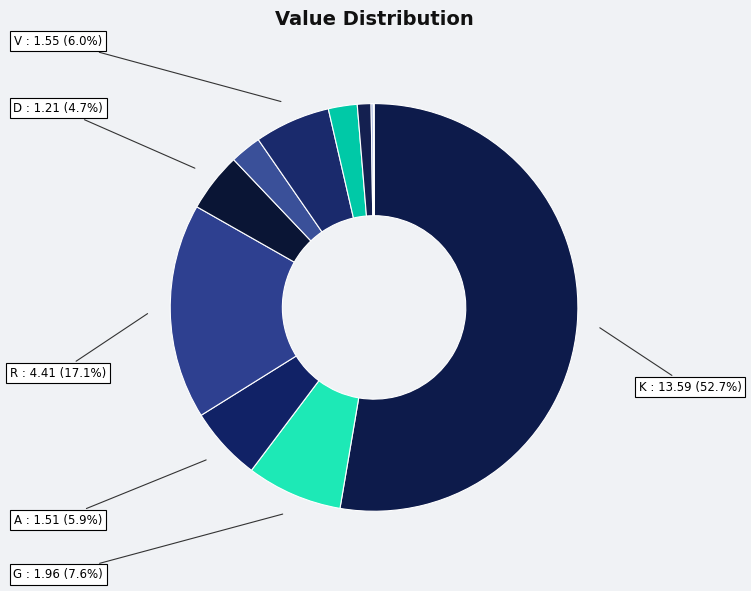

To the nearest percent, what is the average slice percentage?

8%